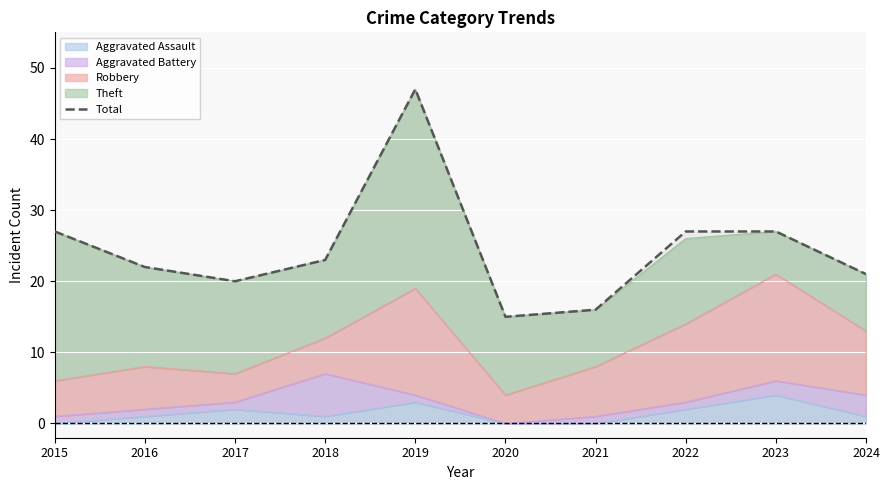

The chart shows a value of 29 at 2017. True or false?

False